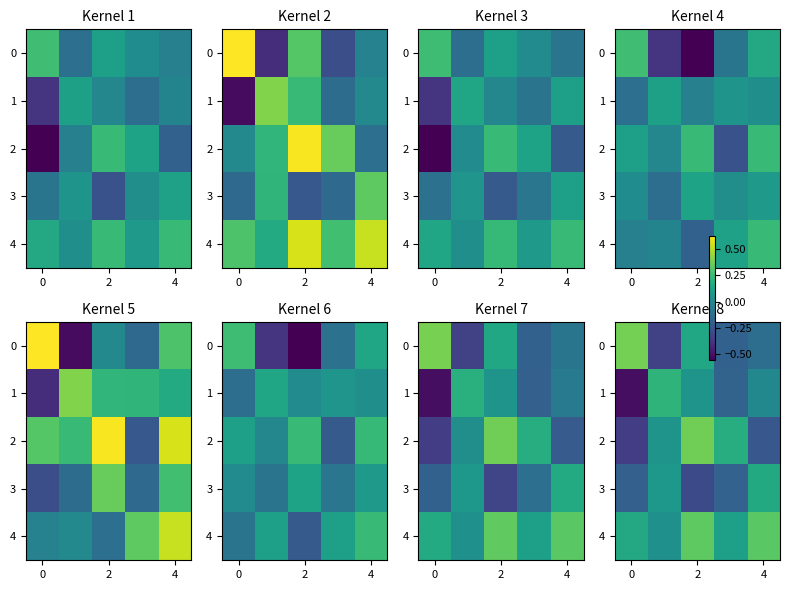

True or false: 4 has a value of 0.1 at 4.

False